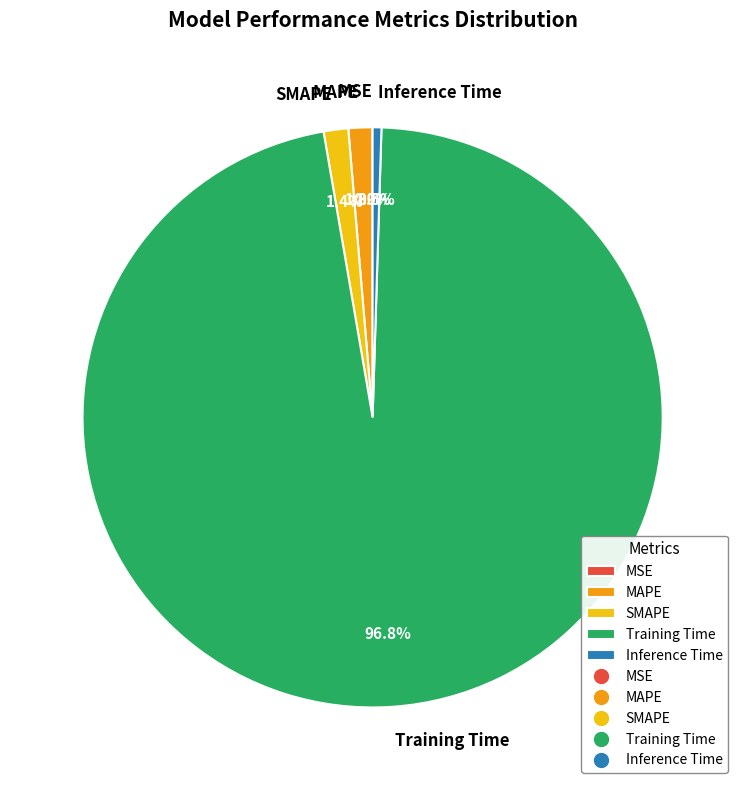

Is the sum of SMAPE and MAPE greater than half?

No